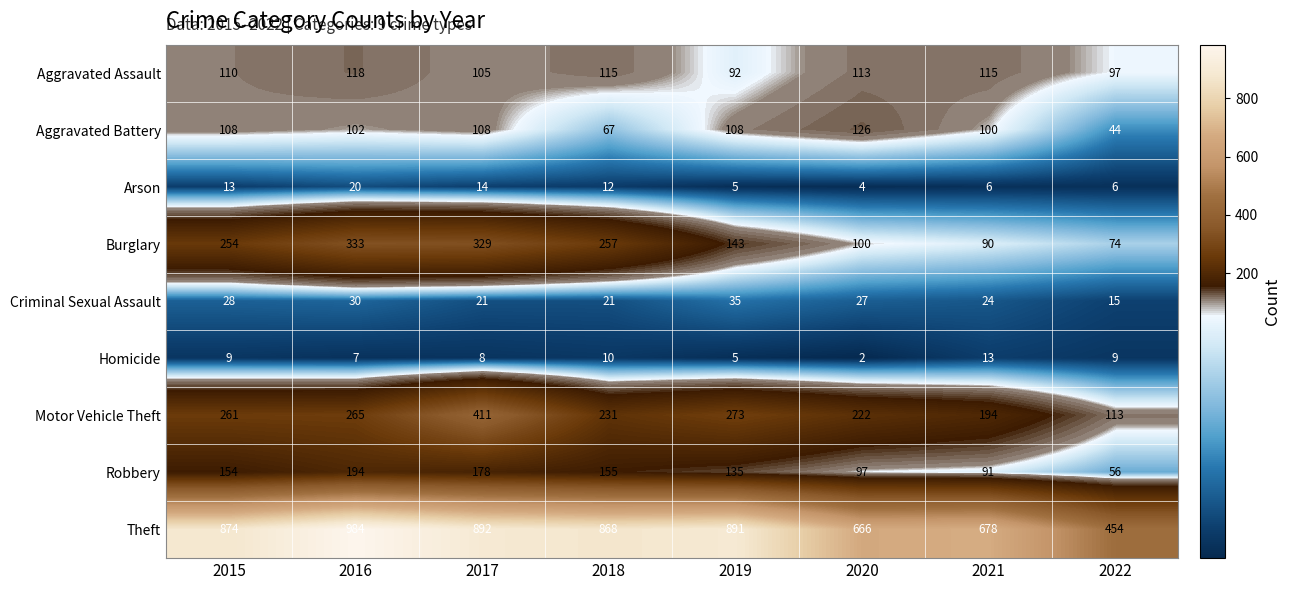

What is the smallest value displayed?

2